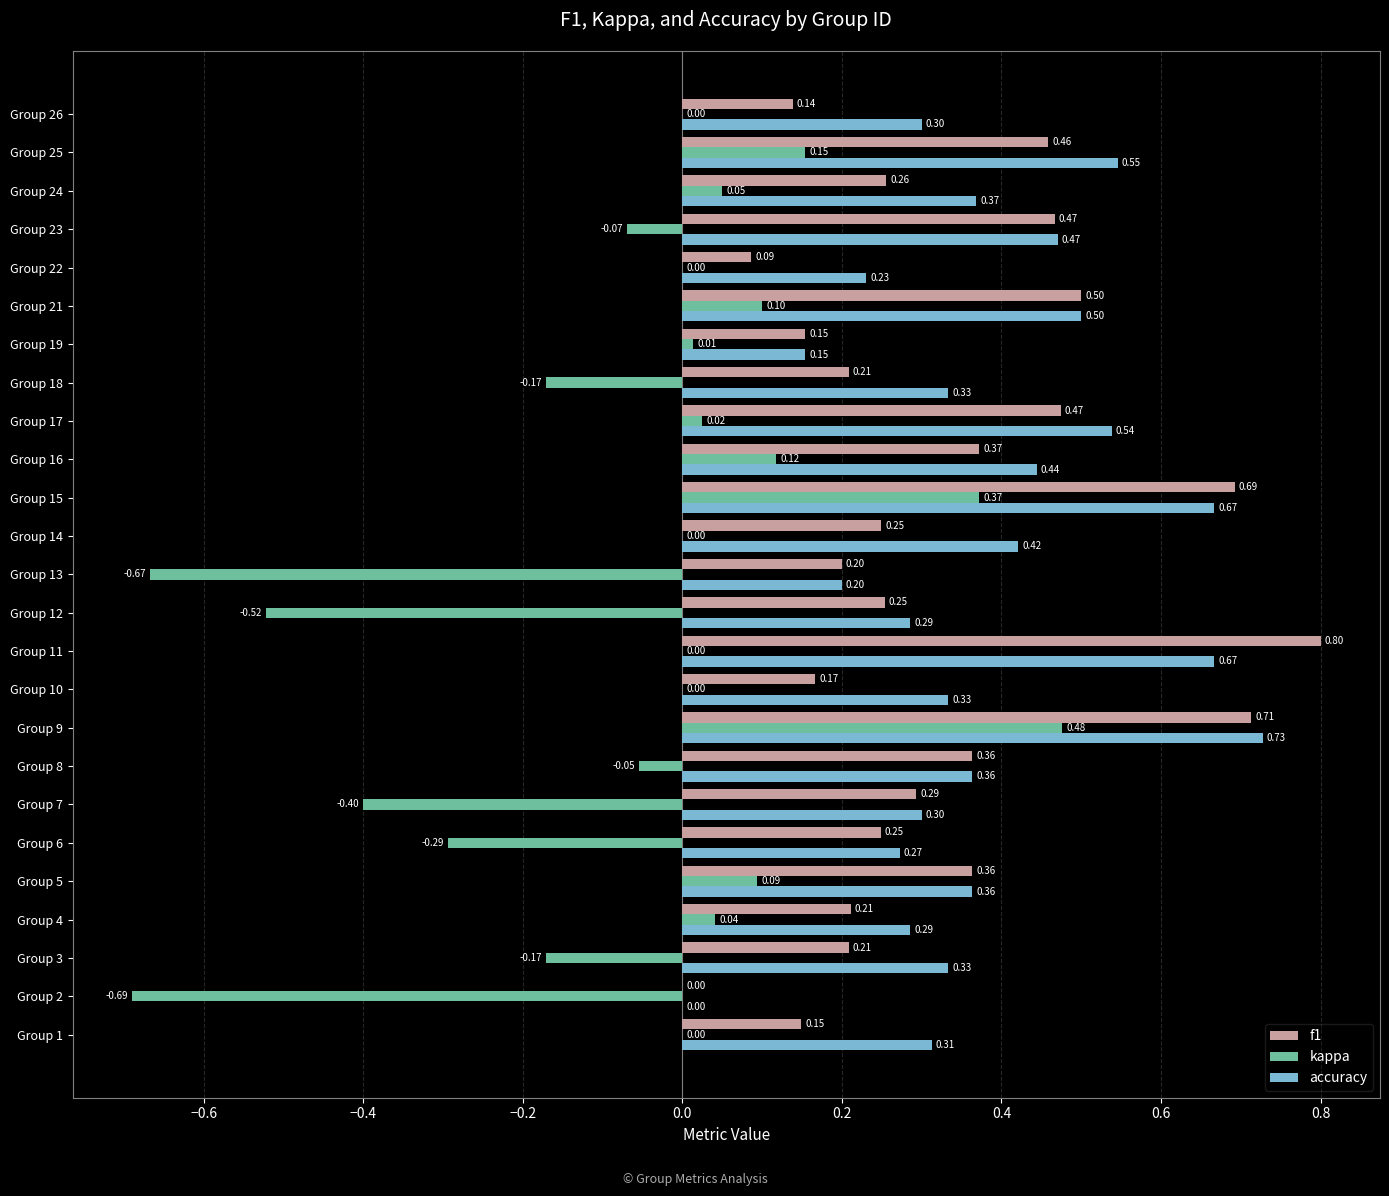

Between Group 2 and Group 21, which series saw the biggest shift?

kappa